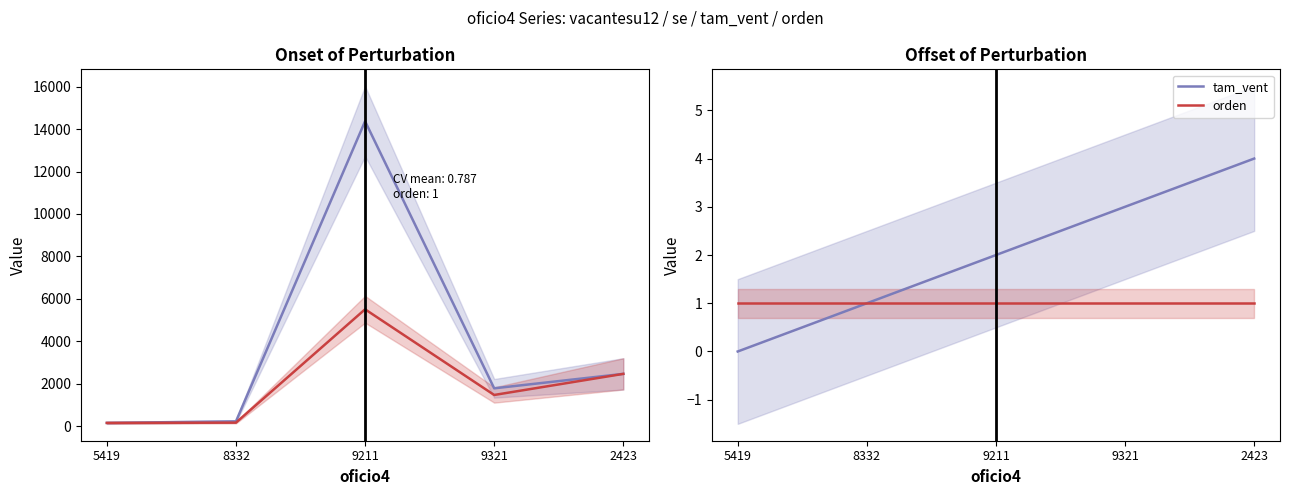

Between 9321 and 2423, which series saw the biggest shift?

se